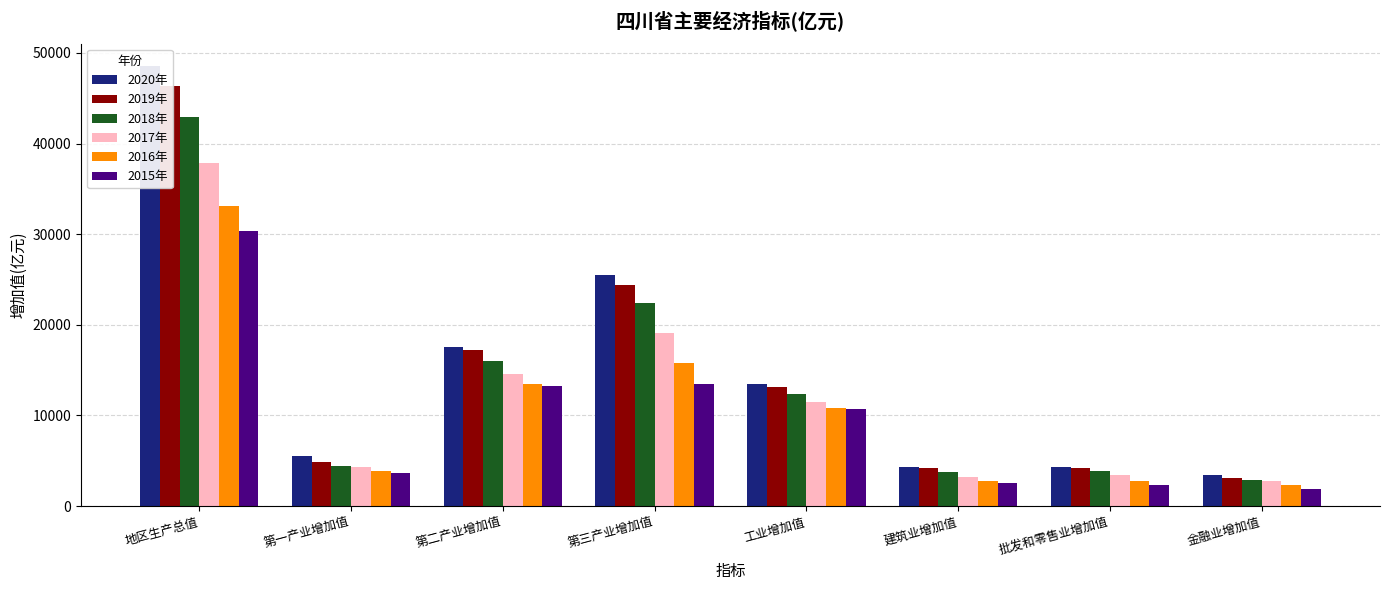

What is the label of the 3rd bar from the left?

第二产业增加值